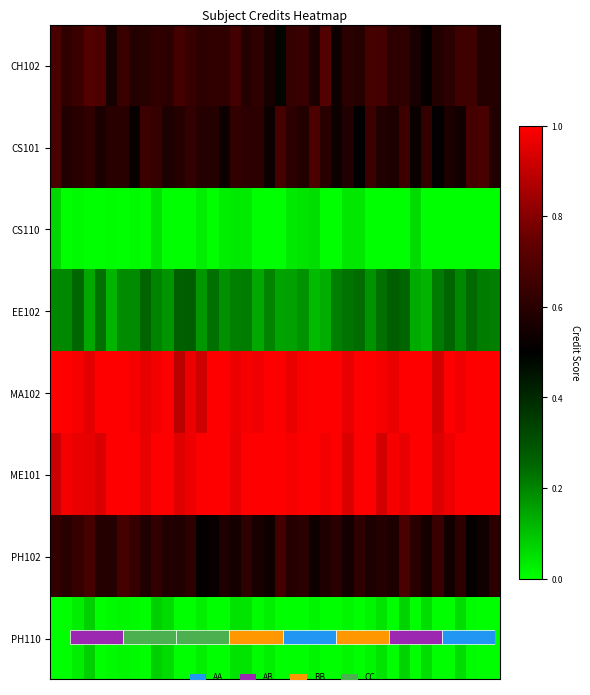

What is the minimum value for row_1?

0.5